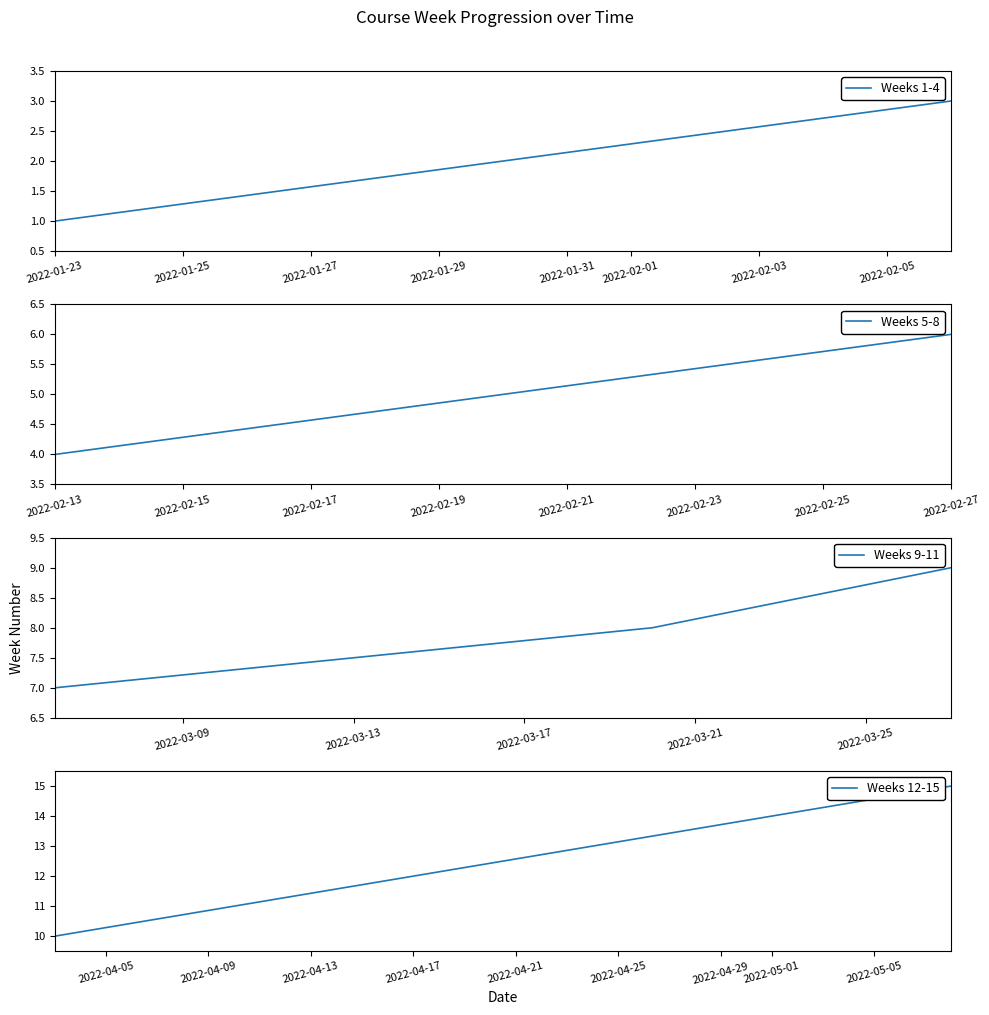

True or false: the data shows 7 at 2022-03-06.

True